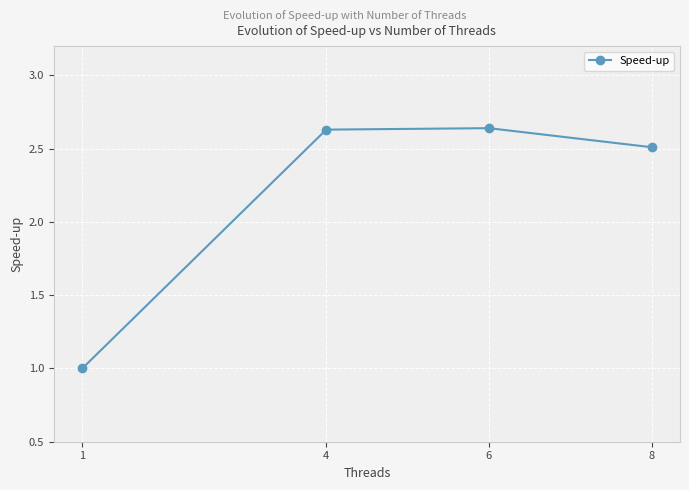

What is the change in value from 1 to 4?

+1.6